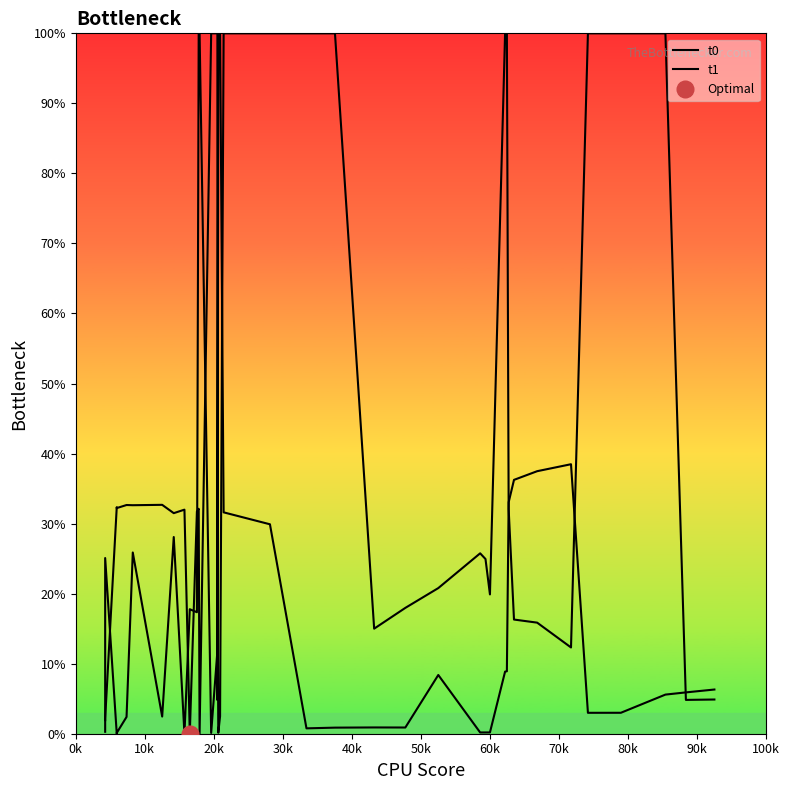

Where is the first local maximum for t0?

20k